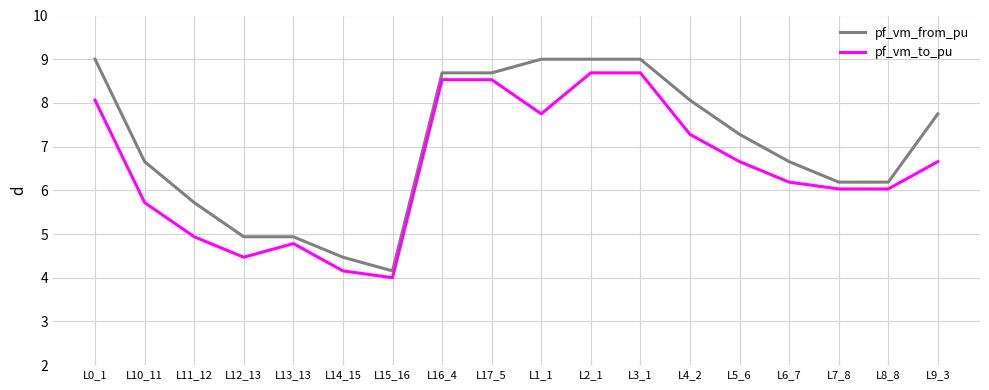

What is the minimum value for pf_vm_to_pu?

4.0